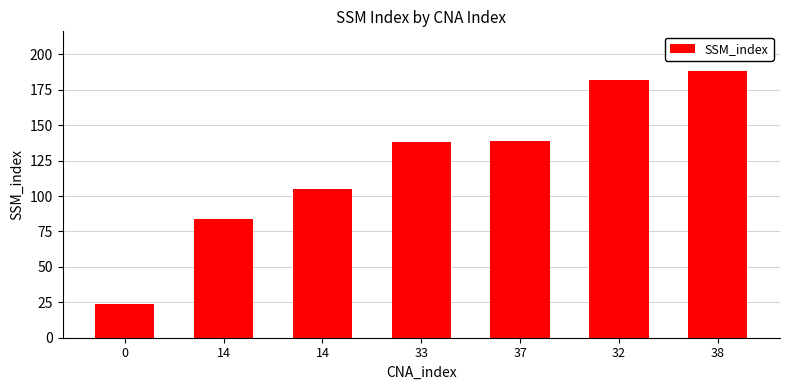

What is the difference between the maximum and minimum values?

164